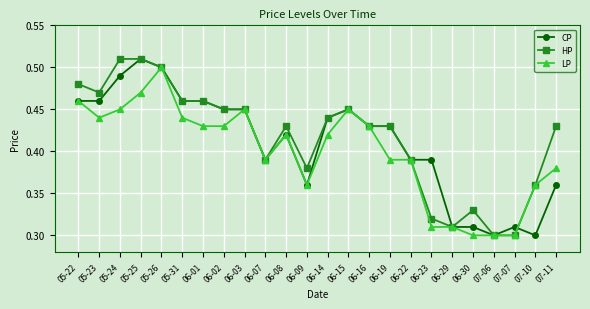

How many HP values are between 0 and 1?

24